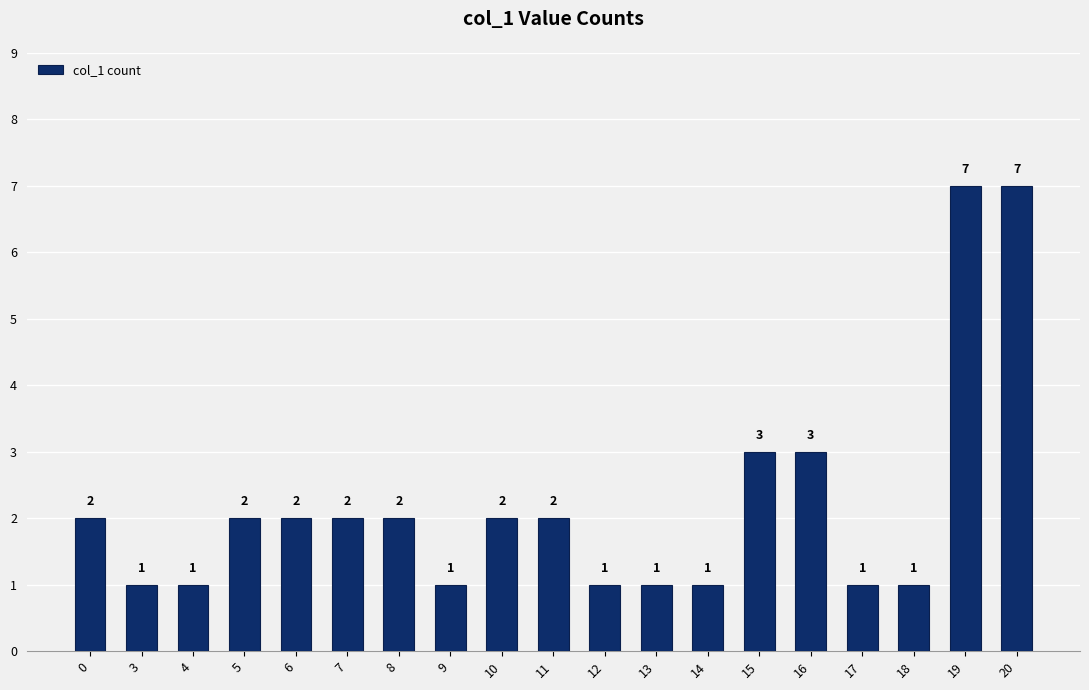

Which has a higher value, 10 or 15?

15